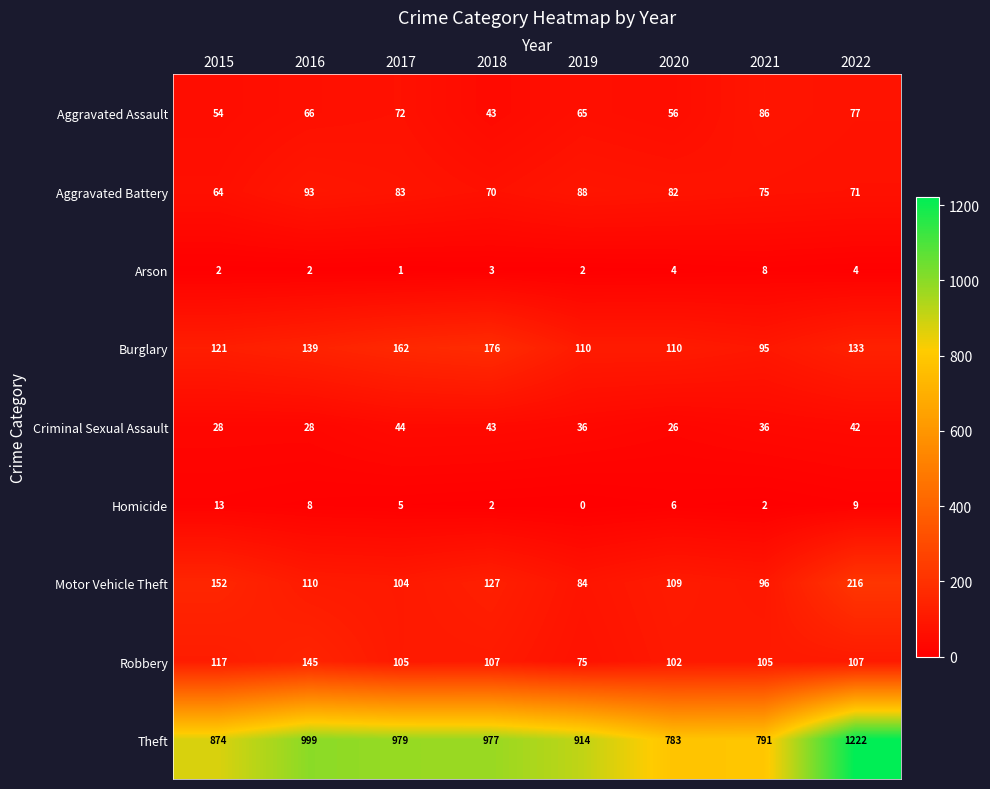

What is the difference between the maximum and second lowest values in the Criminal Sexual Assault series?

16